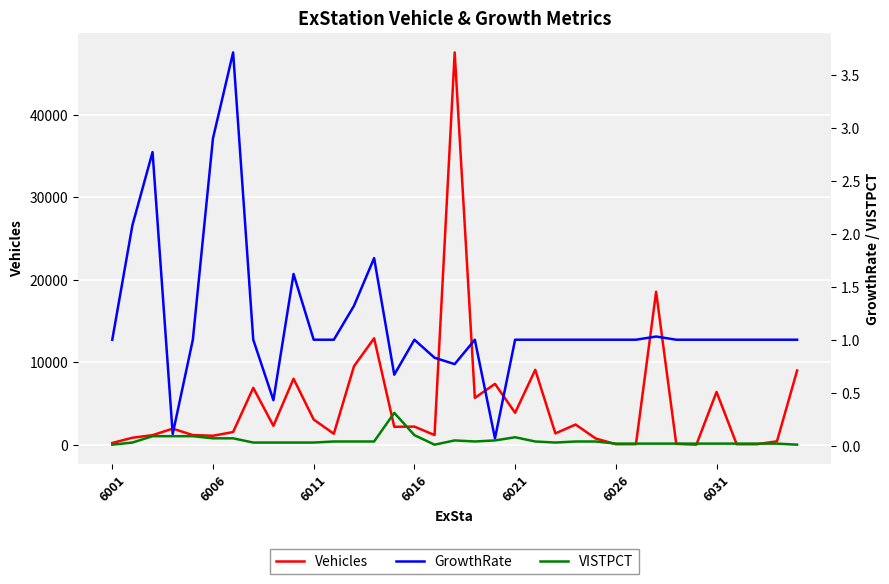

Is it true that VISTPCT equals 0.1 at 6021?

True